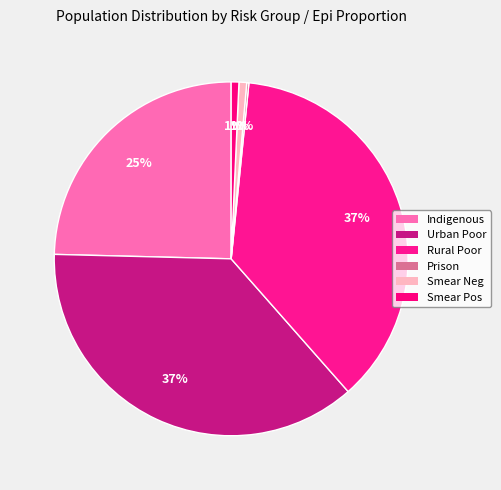

Is there any slice that represents more than half of the pie?

No